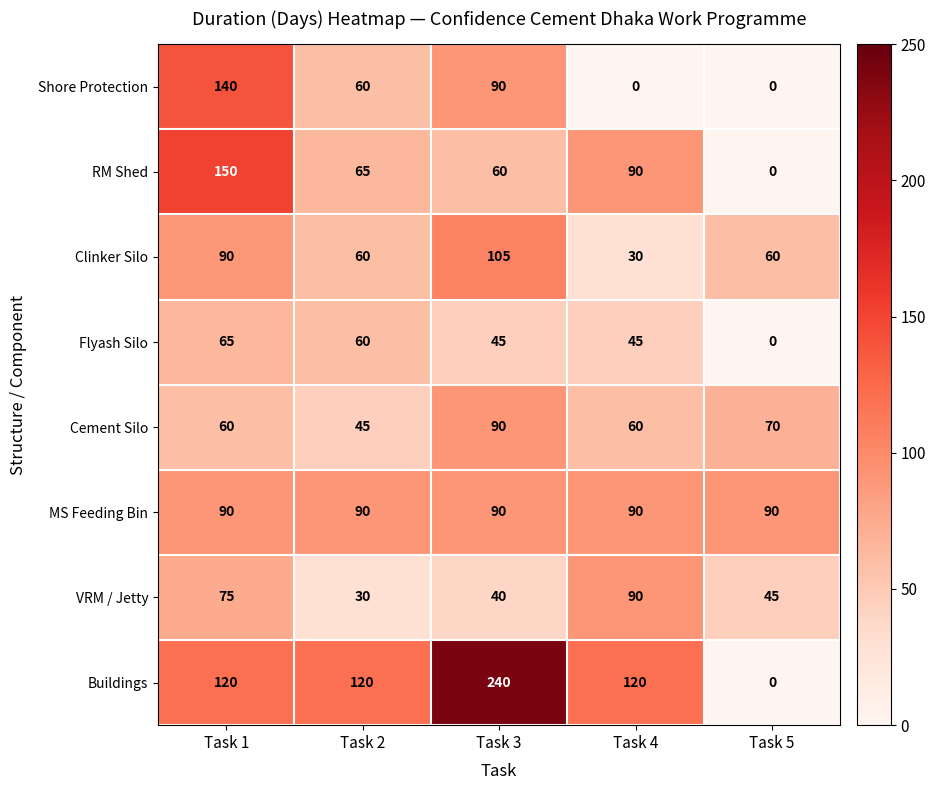

What is the average value of the RM Shed series?

73